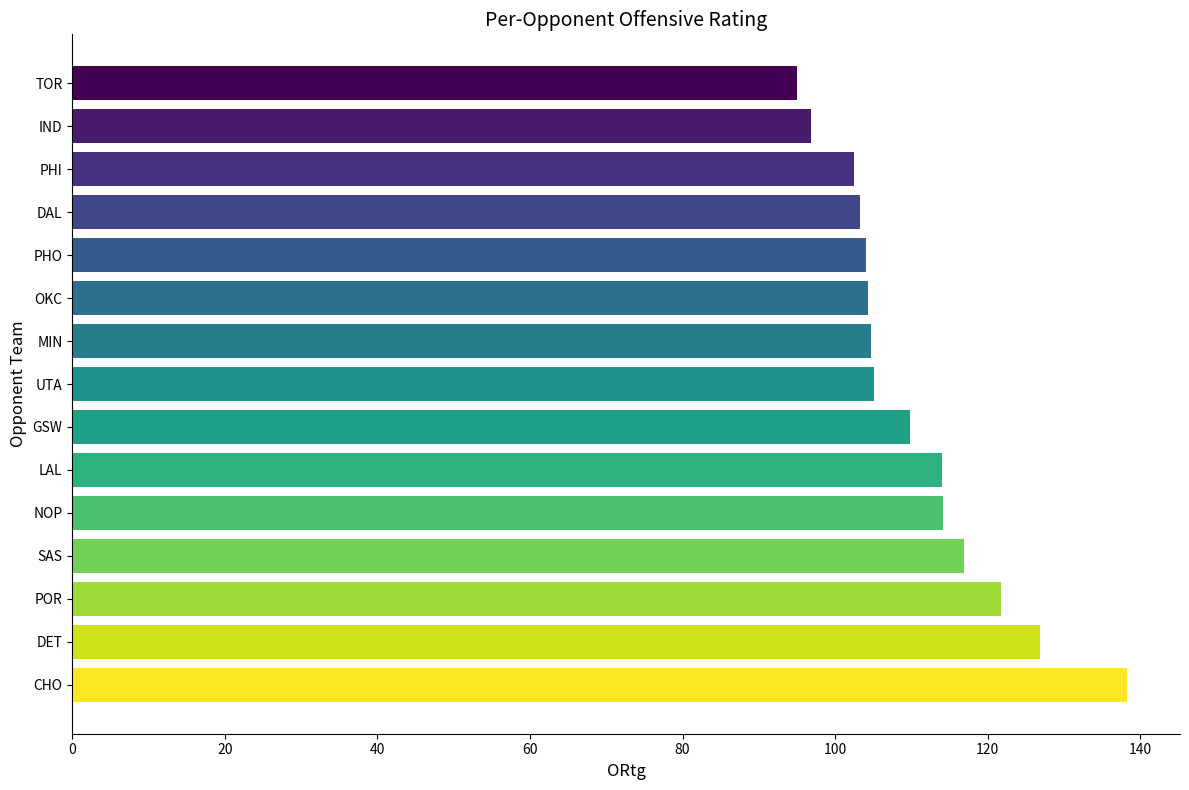

Which category has the highest value across all series?

CHO